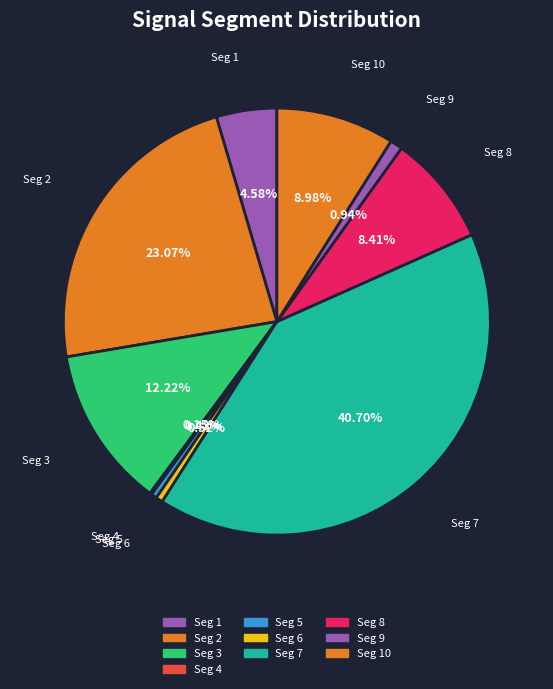

Do Seg 2 and Seg 3 together represent more than half of the pie?

No